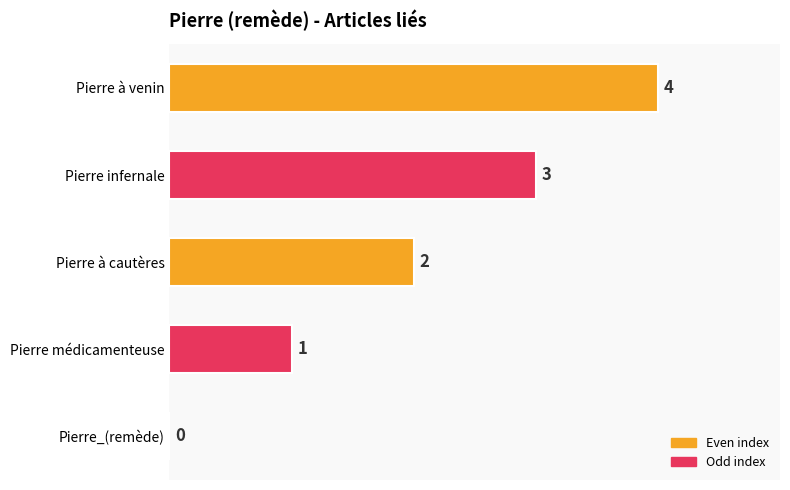

What is the change in value from Pierre_(remède) to Pierre à cautères?

+2